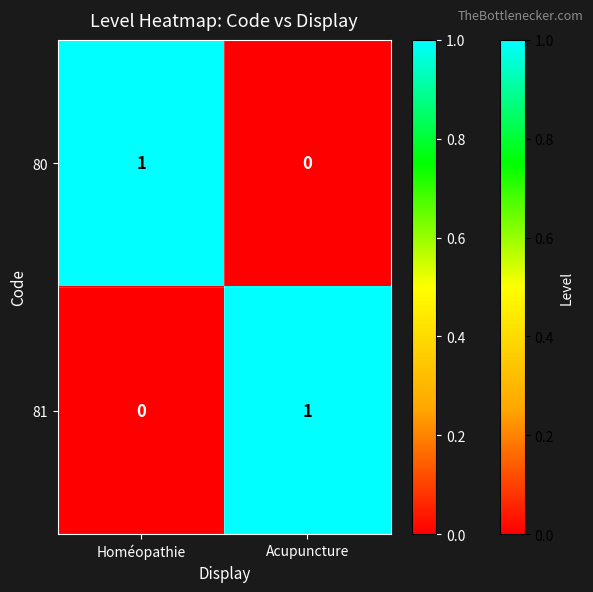

Is it true that 81 equals 1 at Acupuncture?

True